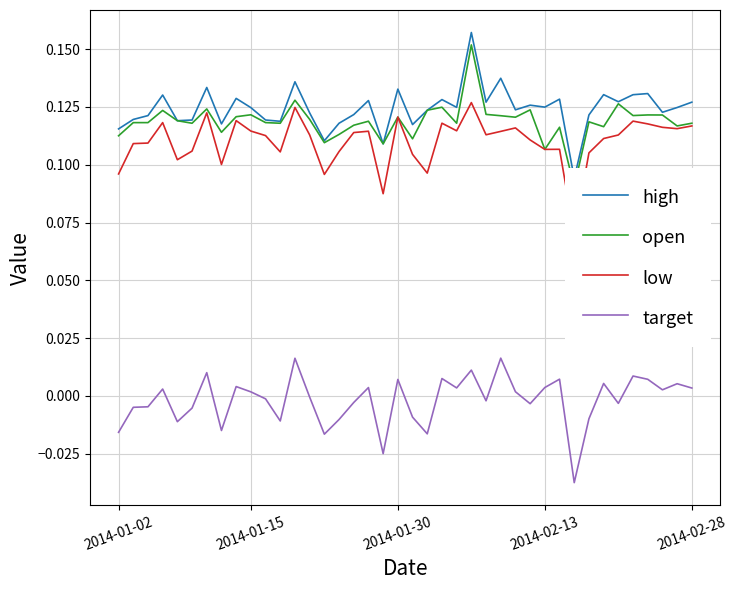

How many data points in target are less than 0?

20